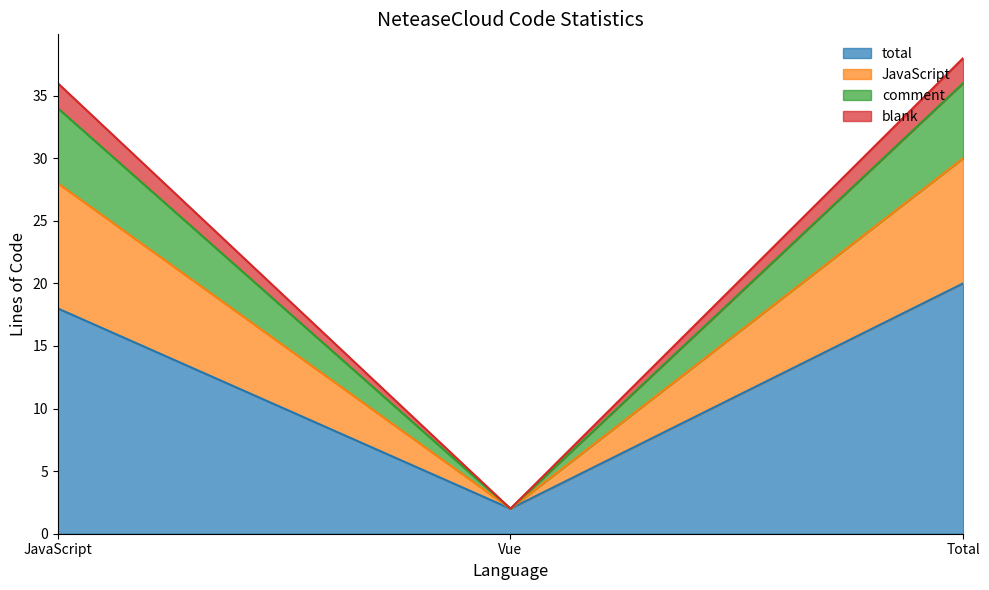

Which has a higher value, Vue or Total?

Total